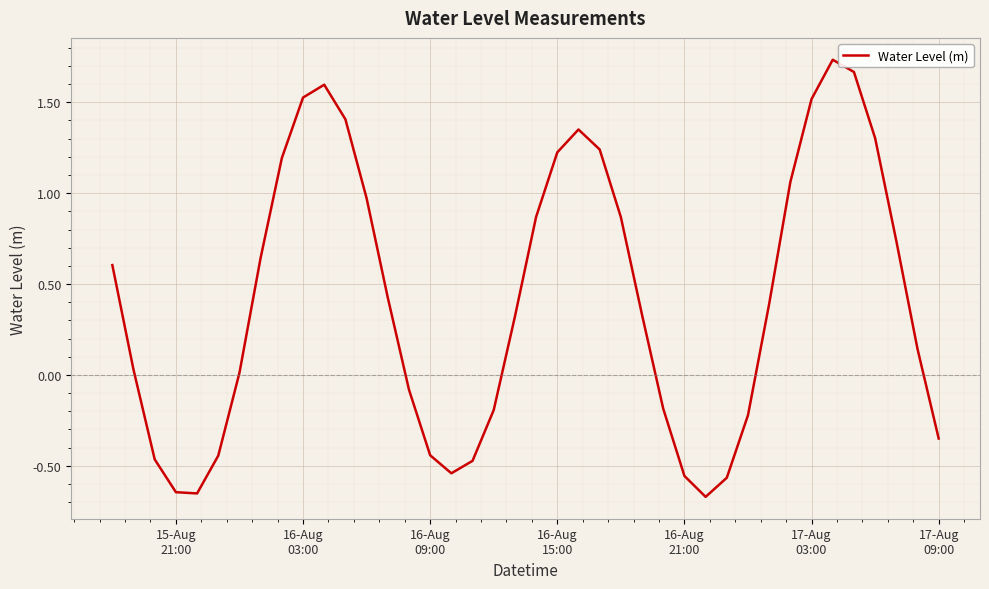

What is the difference between the maximum and minimum values?

2.4